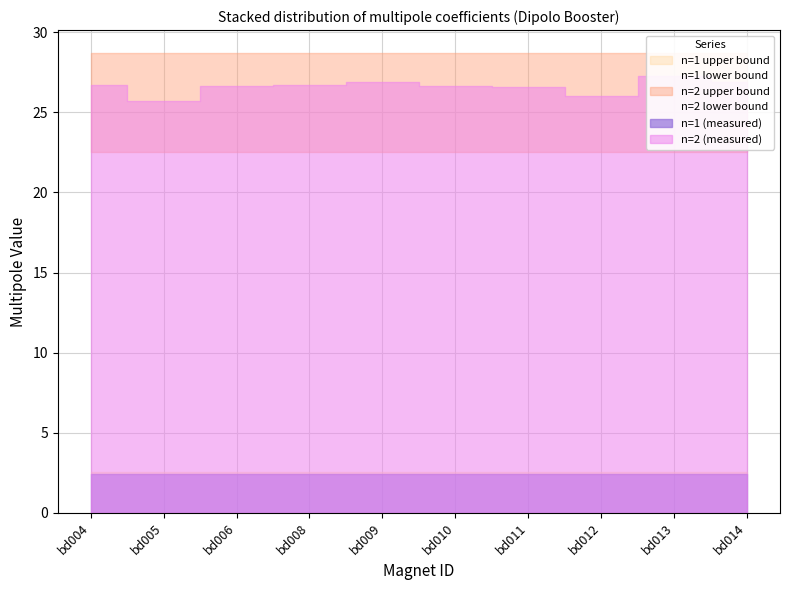

What is the difference between the maximum and second lowest values in the n=2 (measured) series?

1.3